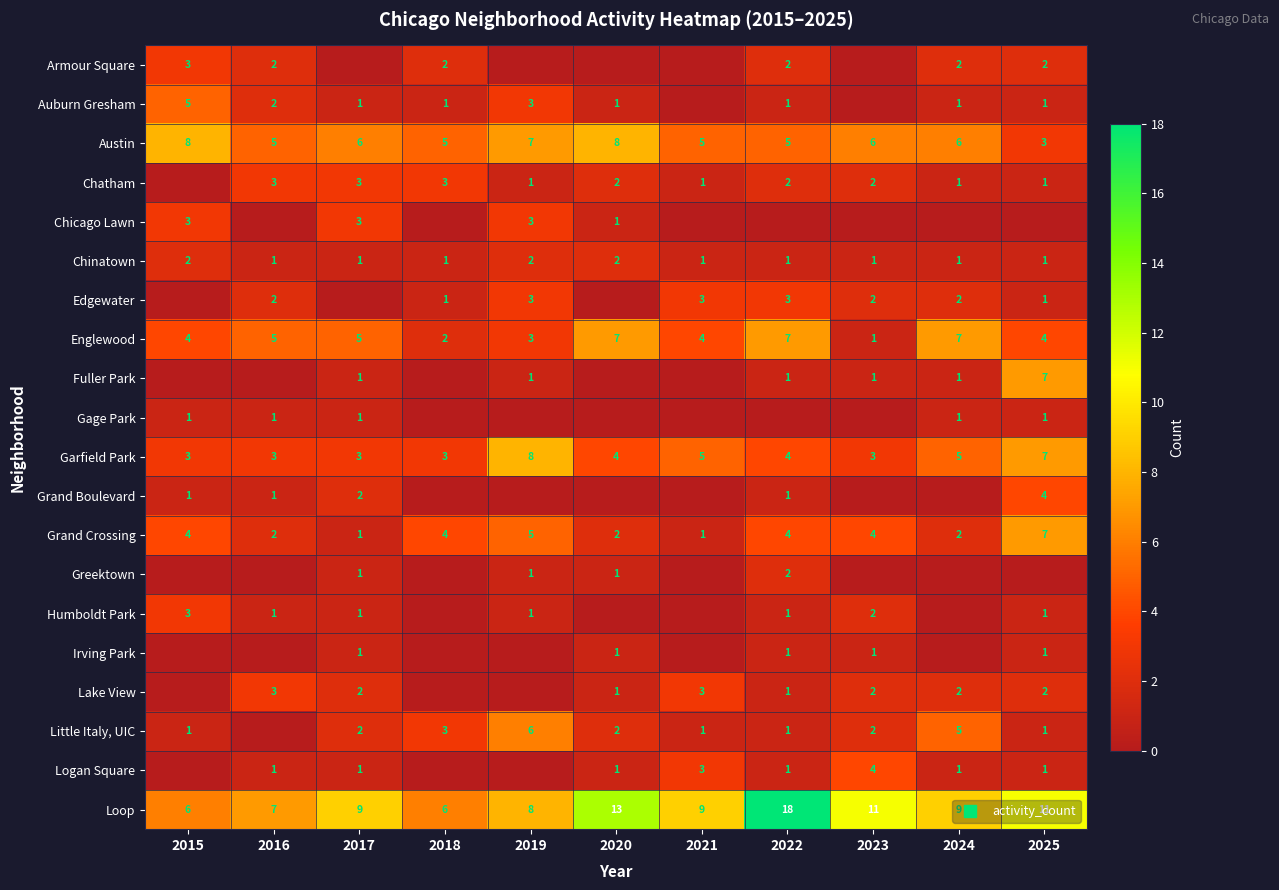

Count the Grand Boulevard values in the range 0 to 1.

9